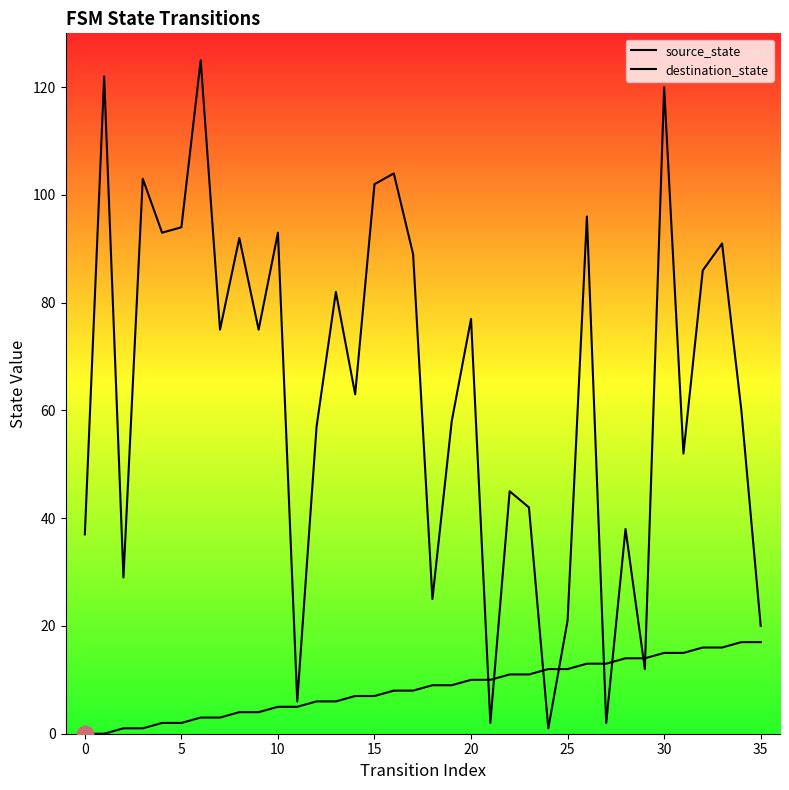

How many lines are shown in the chart?

2